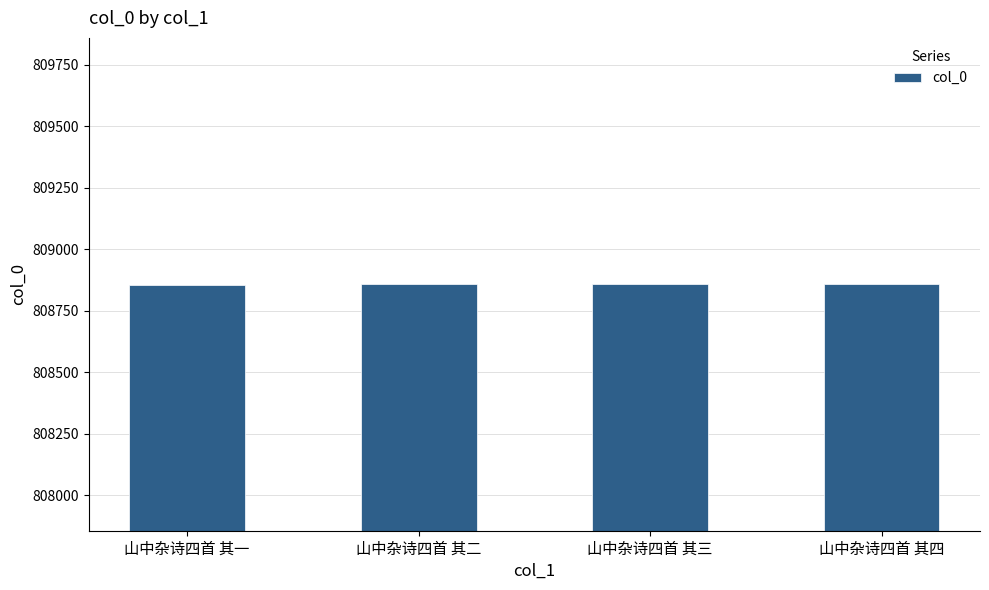

How many distinct data groups are displayed?

1